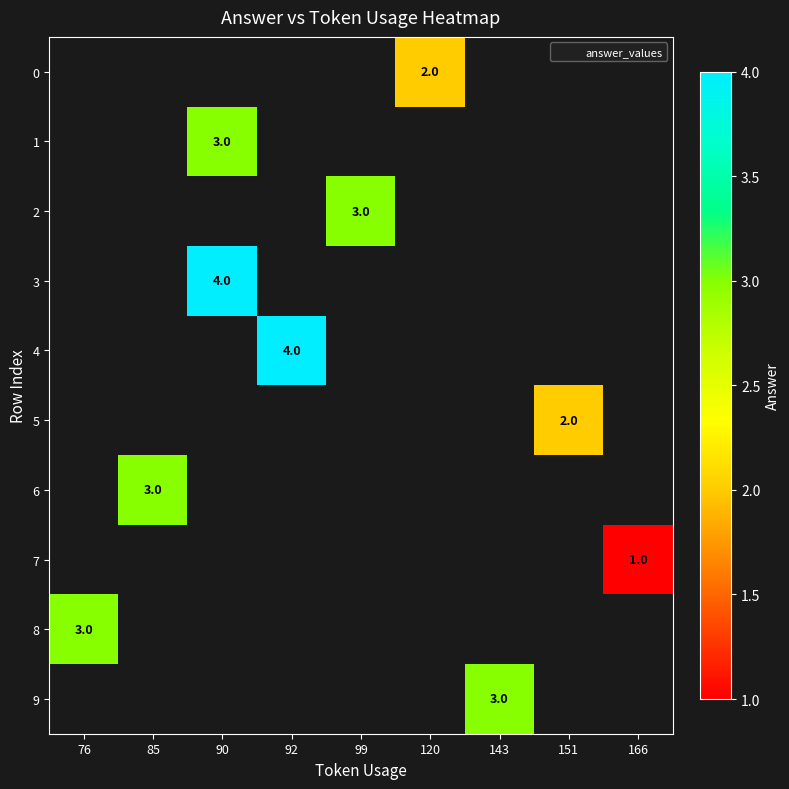

The value of 5 at 151 is 2. True or false?

True